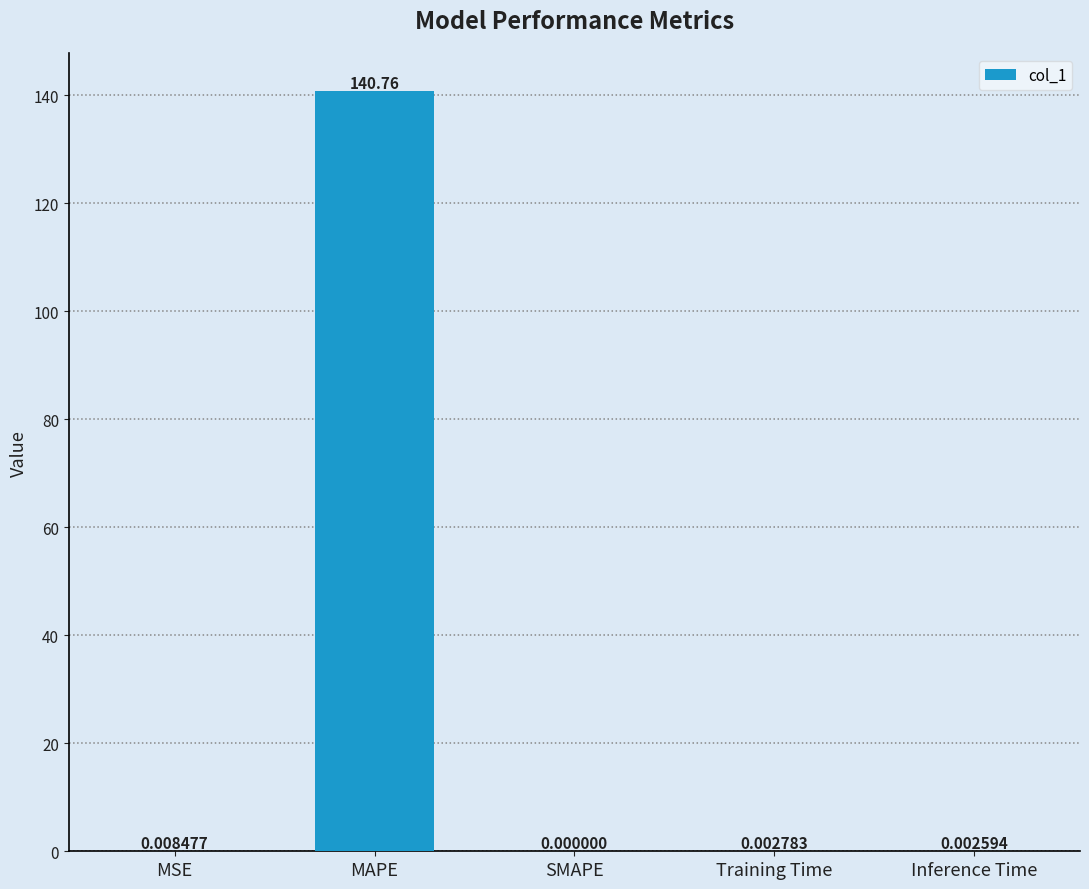

At which category does the chart reach its peak across all series?

MAPE